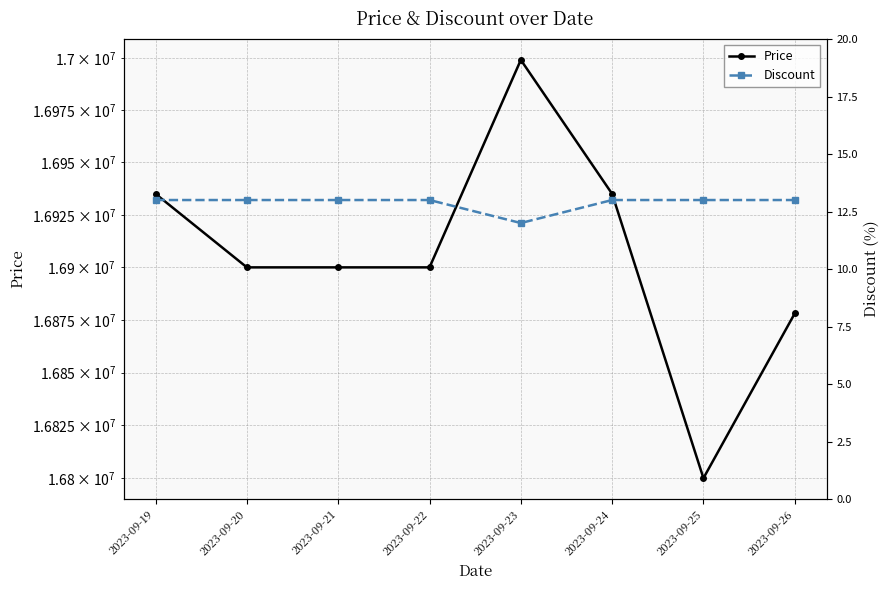

Where is the first local minimum for Price?

2023-09-25